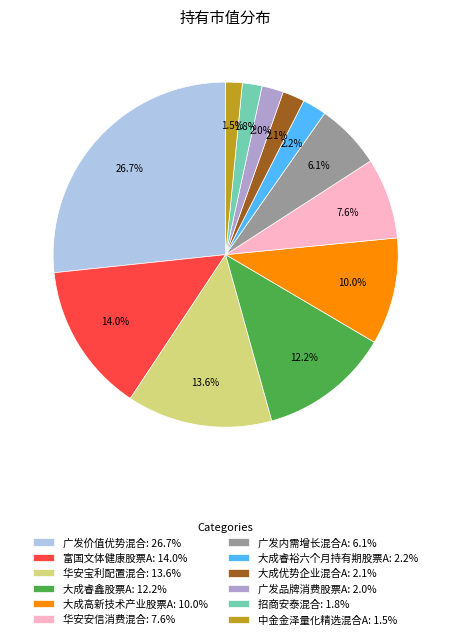

Do 大成优势企业混合A and 华安宝利配置混合 together represent more than half of the pie?

No